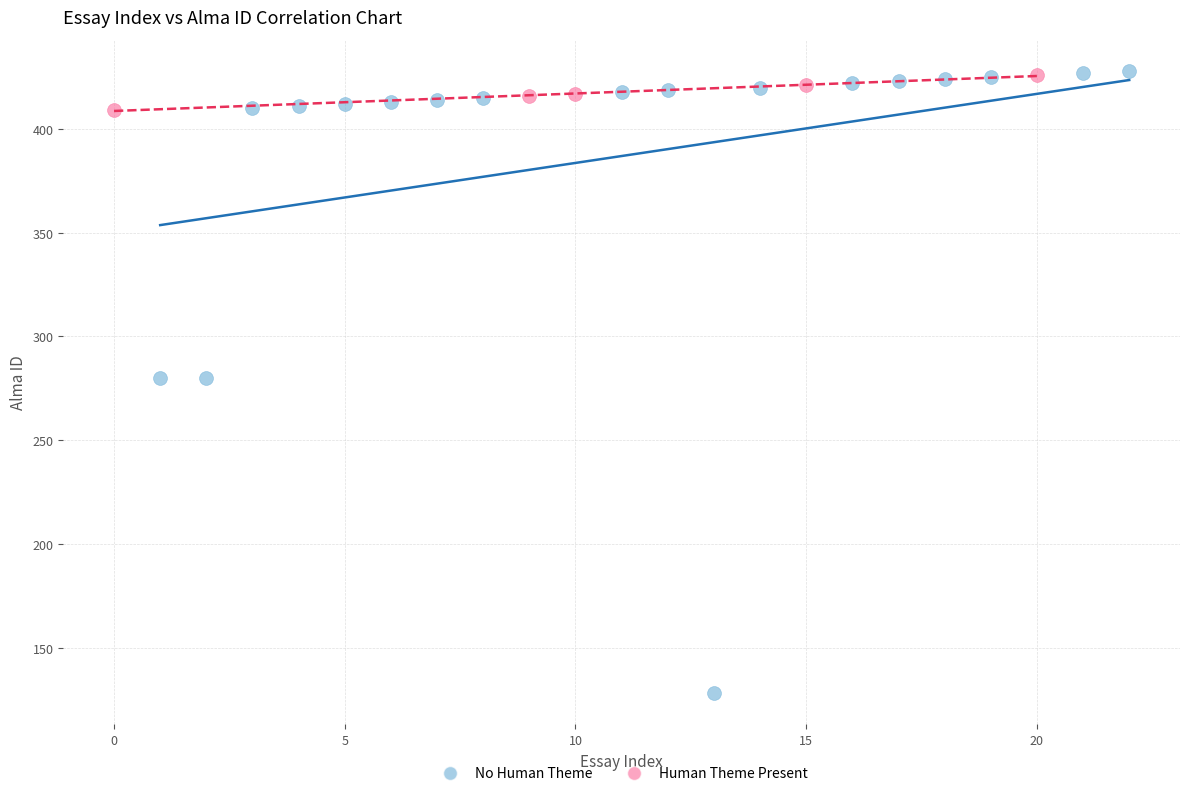

Which series has the largest Y range (max minus min)?

No Human Theme